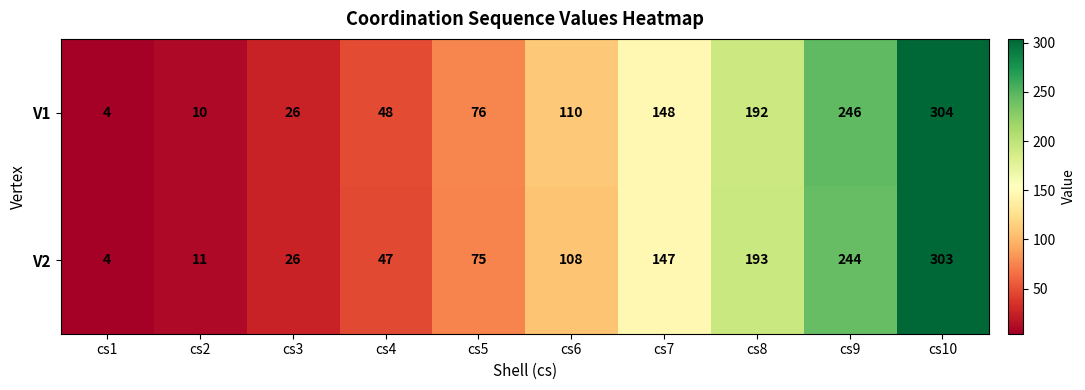

At how many categories does at least one series exceed 279?

1